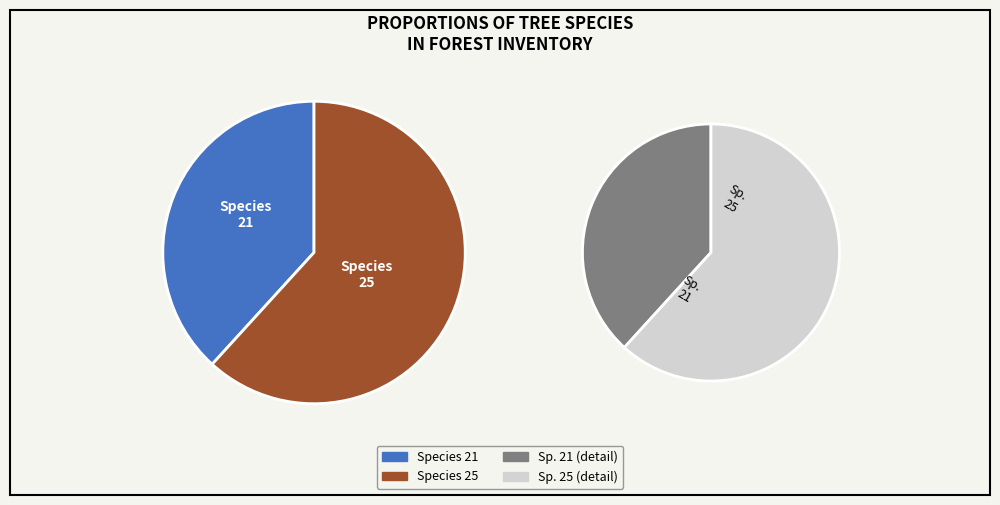

Which category accounts for the majority?

25